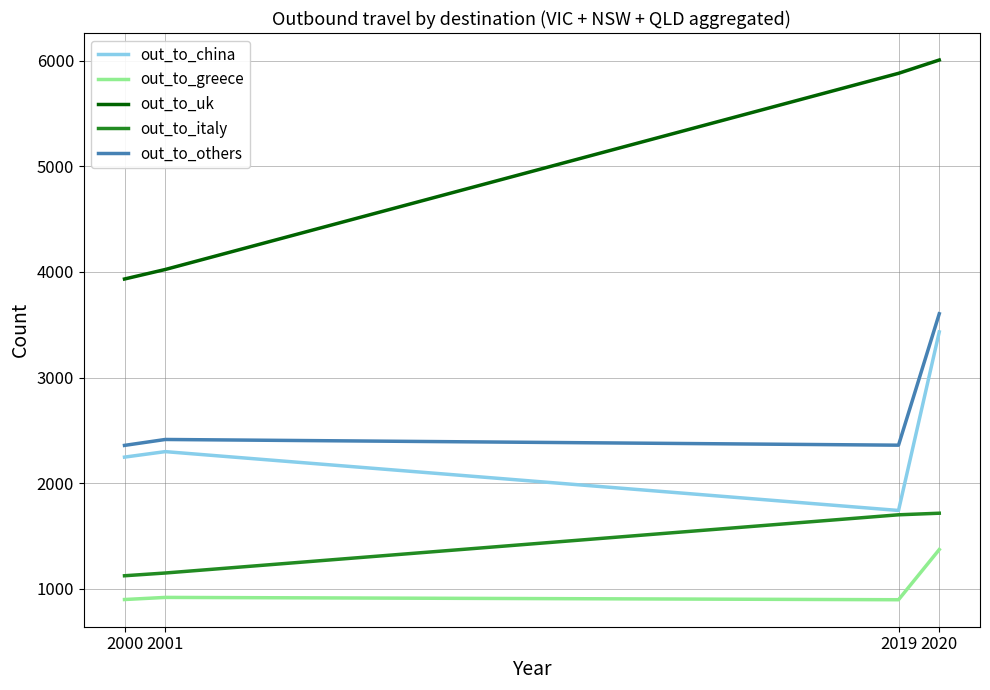

At how many categories does at least one series exceed 5064?

2